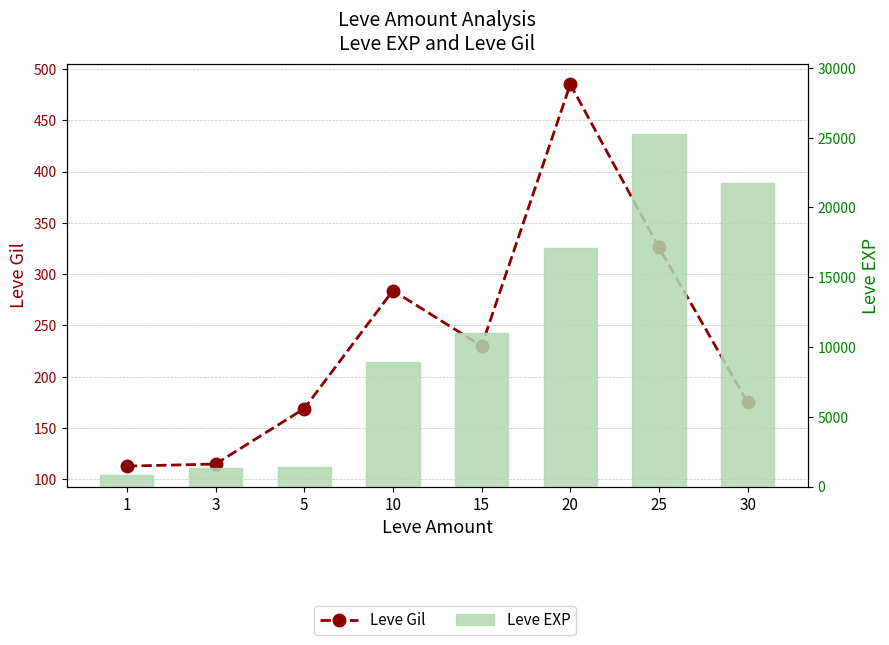

What are all the series names shown in the legend?

Leve Gil, Leve EXP